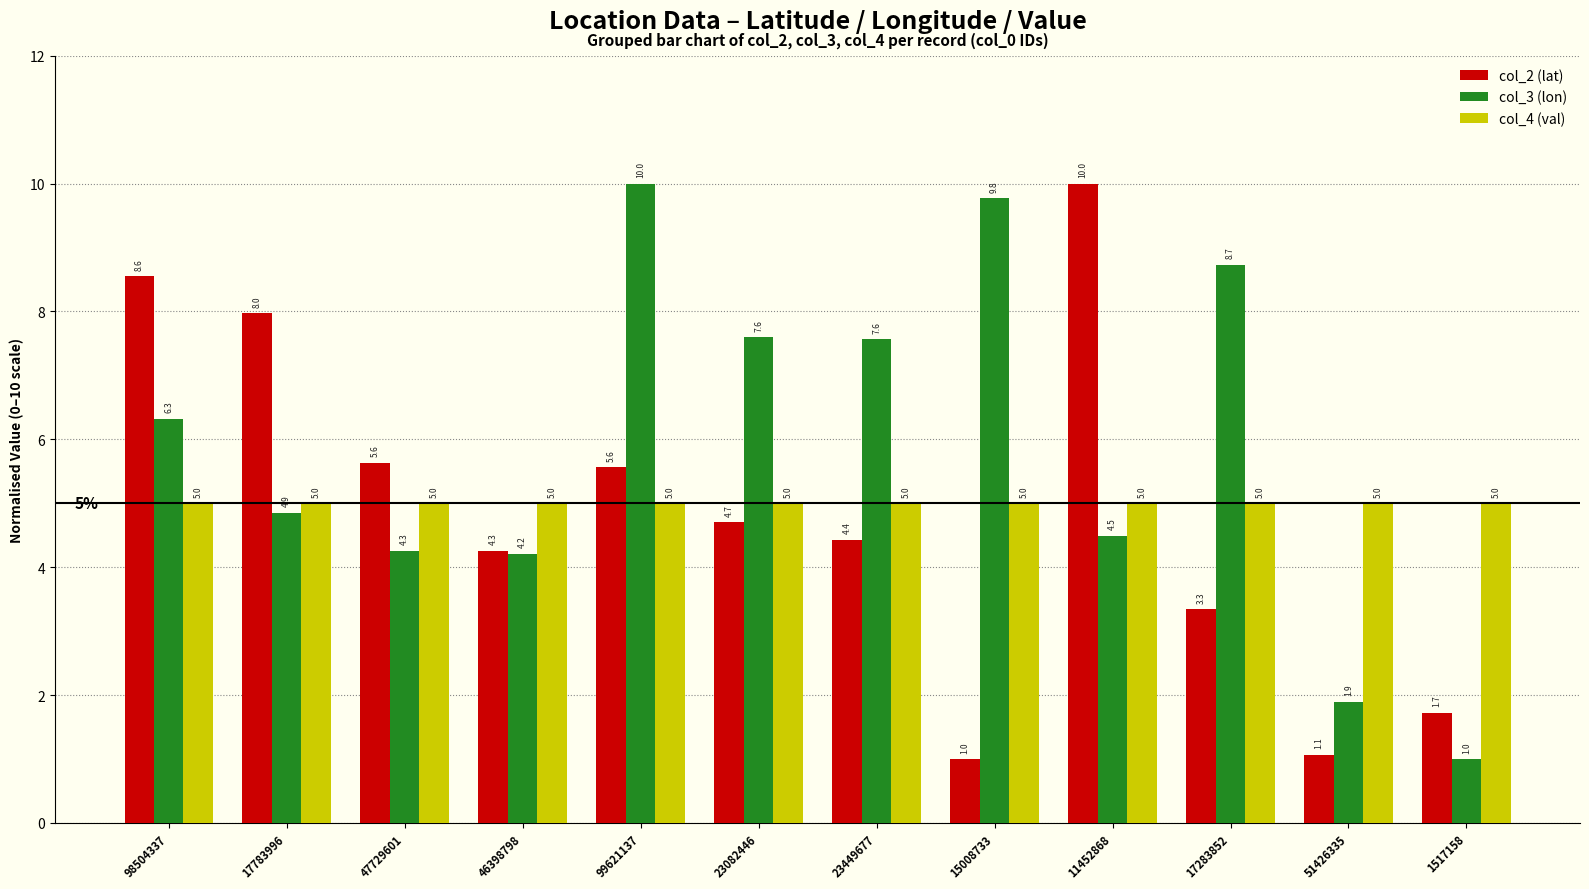

What is the total value across all series at 51426335?

8.0